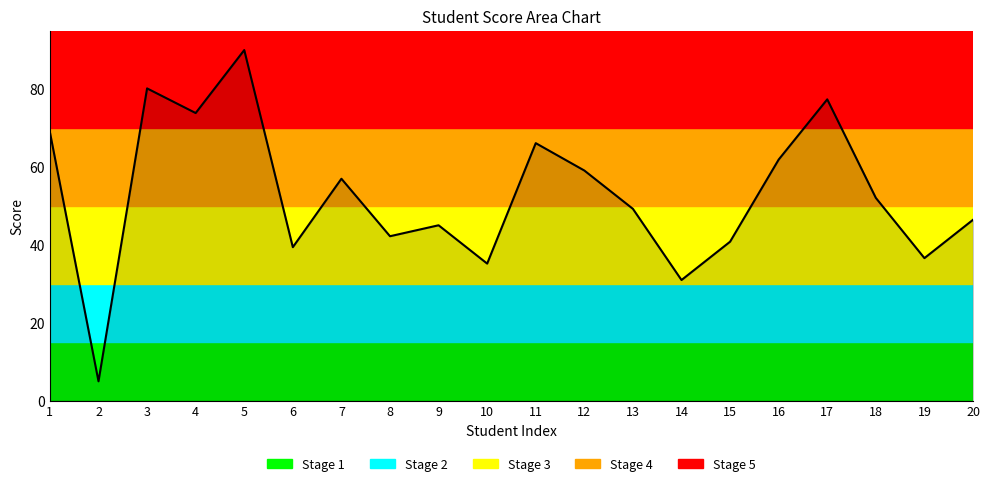

The value at 18 is 52.1. True or false?

True